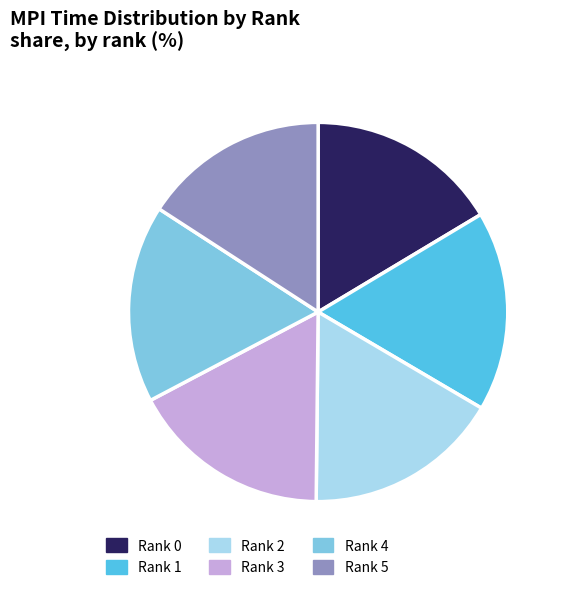

Is Rank 2 the majority of the pie?

No